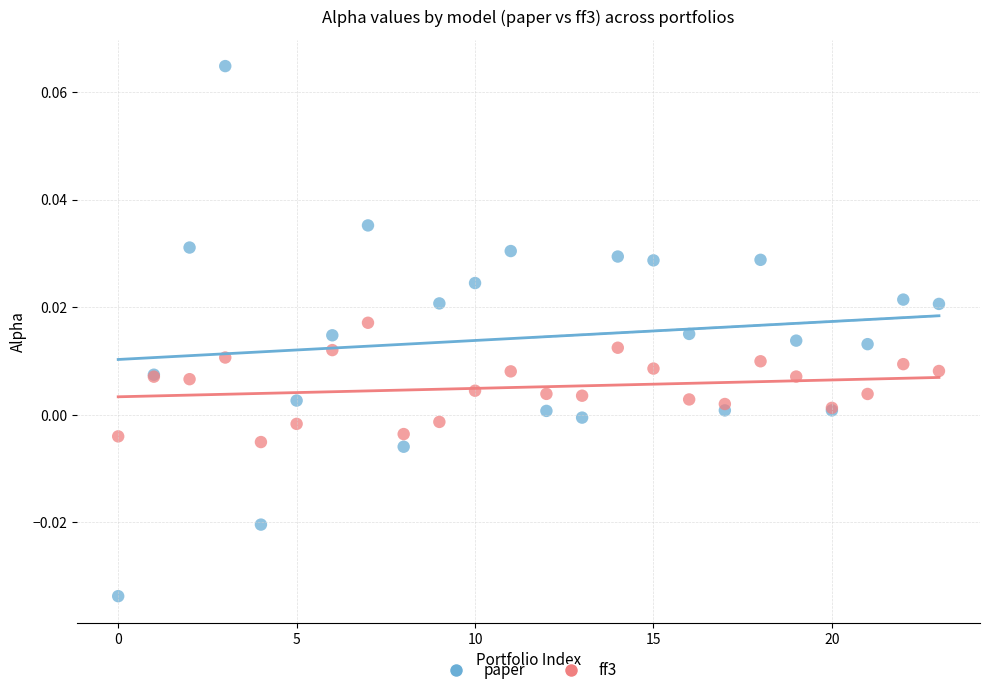

Which series has the widest spread of Y values?

paper